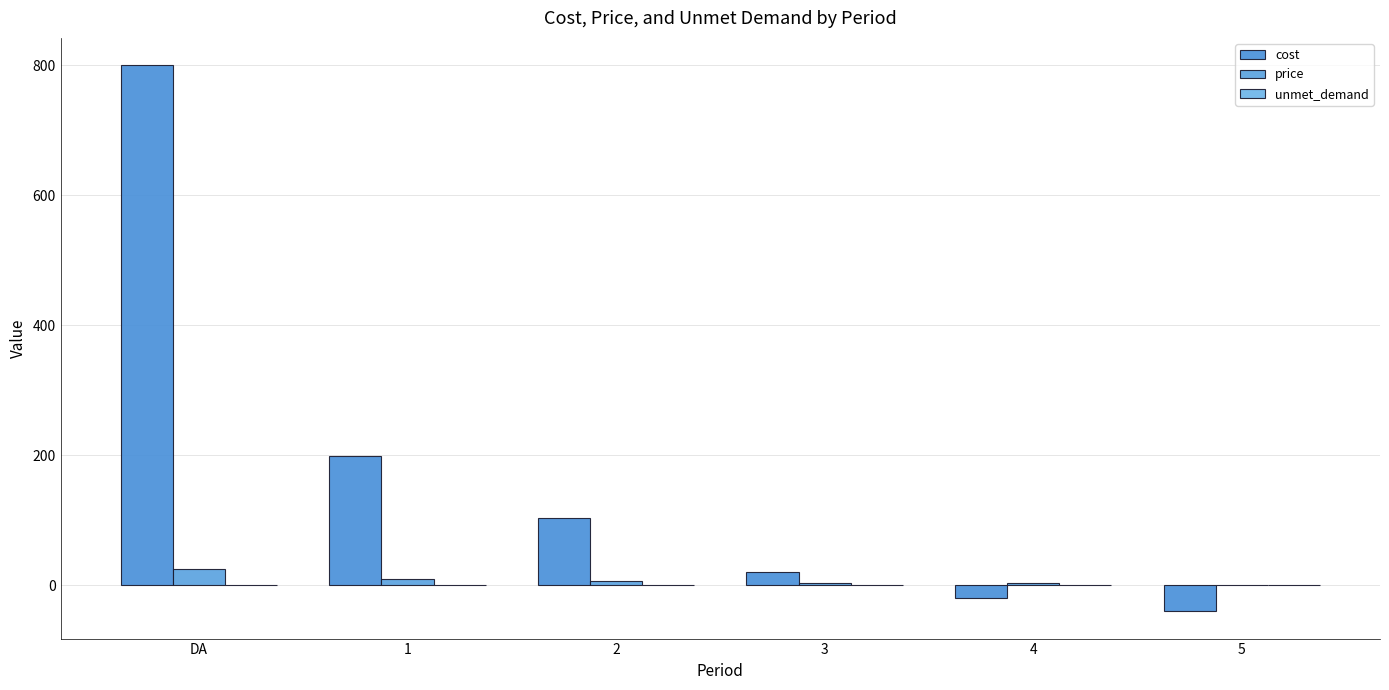

The unmet_demand series shows 0.1 at 5. True or false?

True